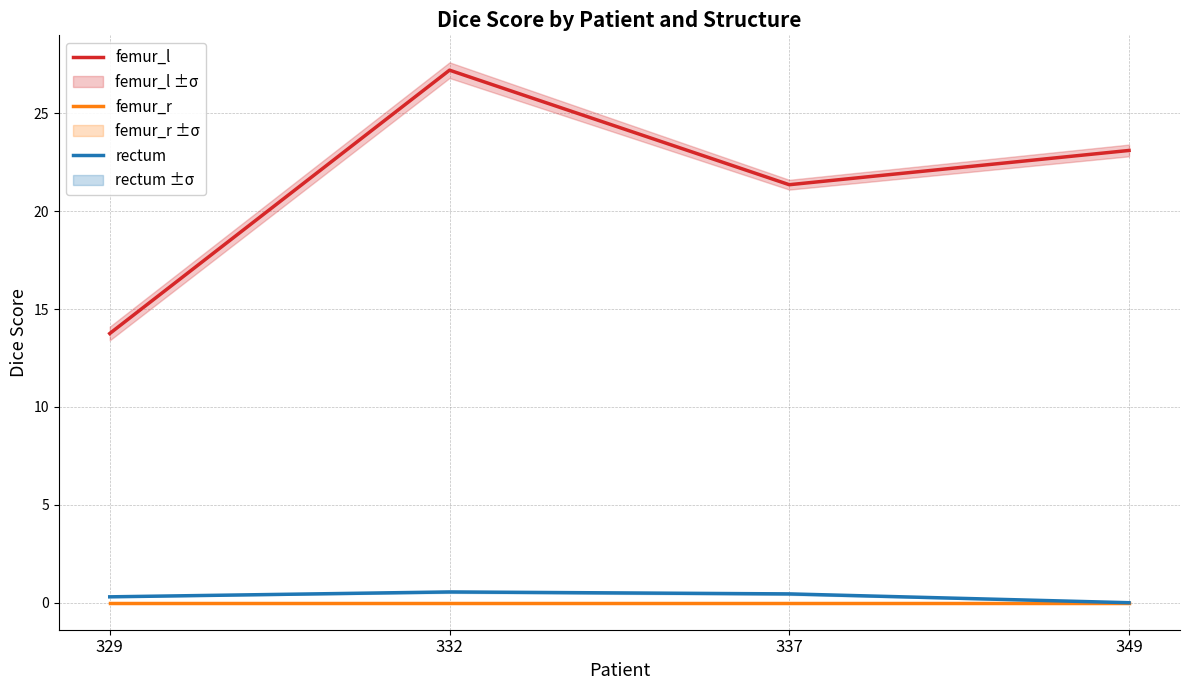

True or false: rectum and femur_r cross at least once.

False